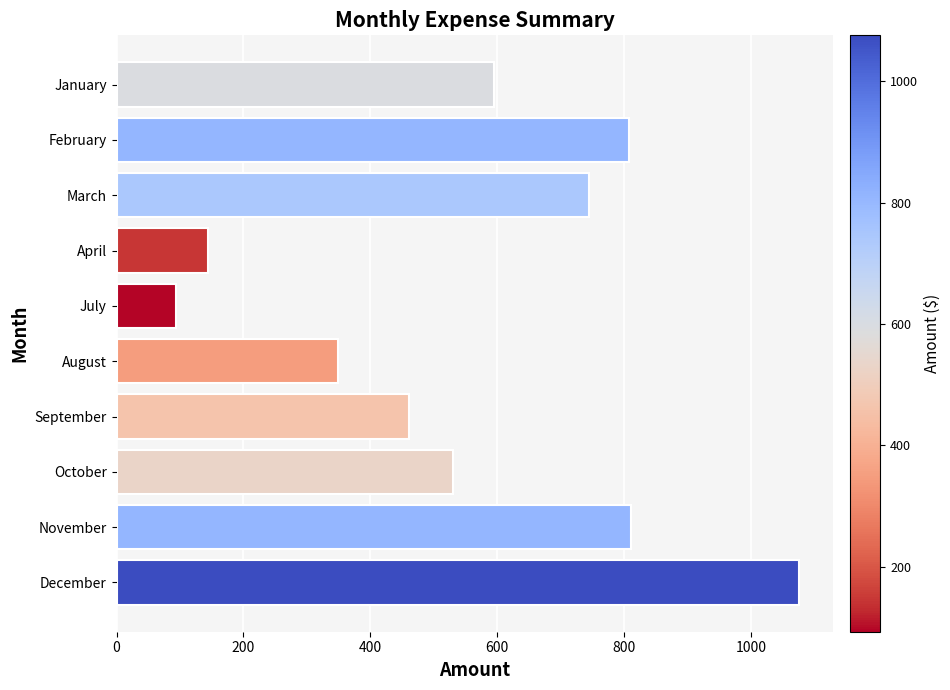

The value at April is 144.3. True or false?

True